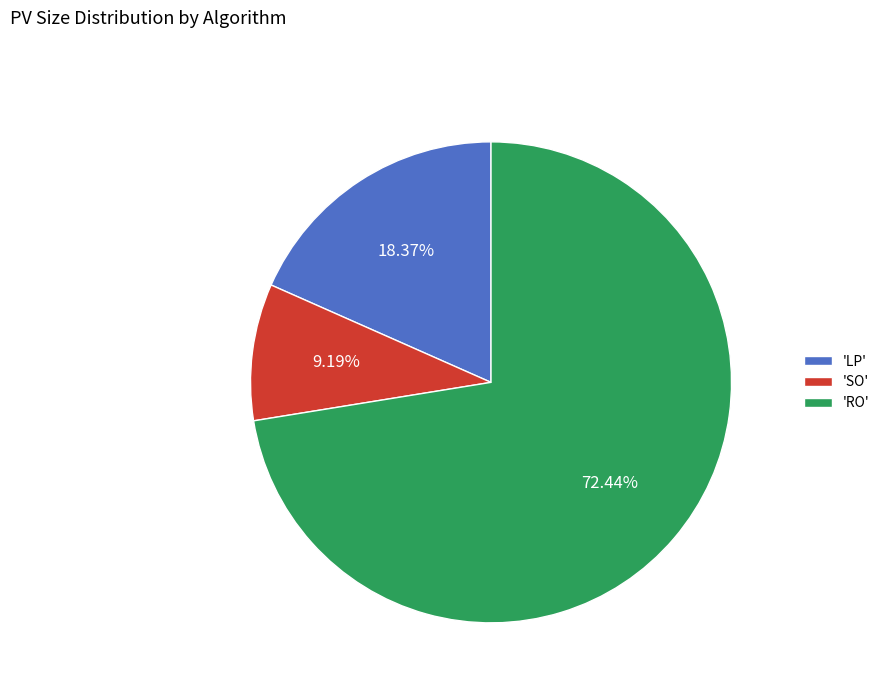

Which slice represents more than half of the pie?

'RO'